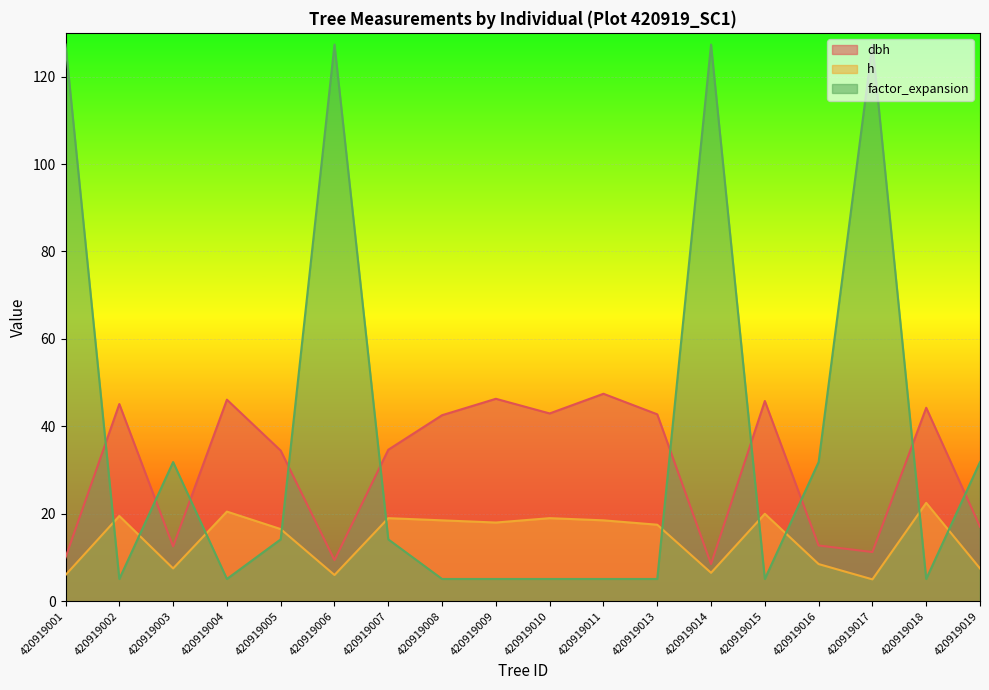

At how many categories does at least one series exceed 72?

4